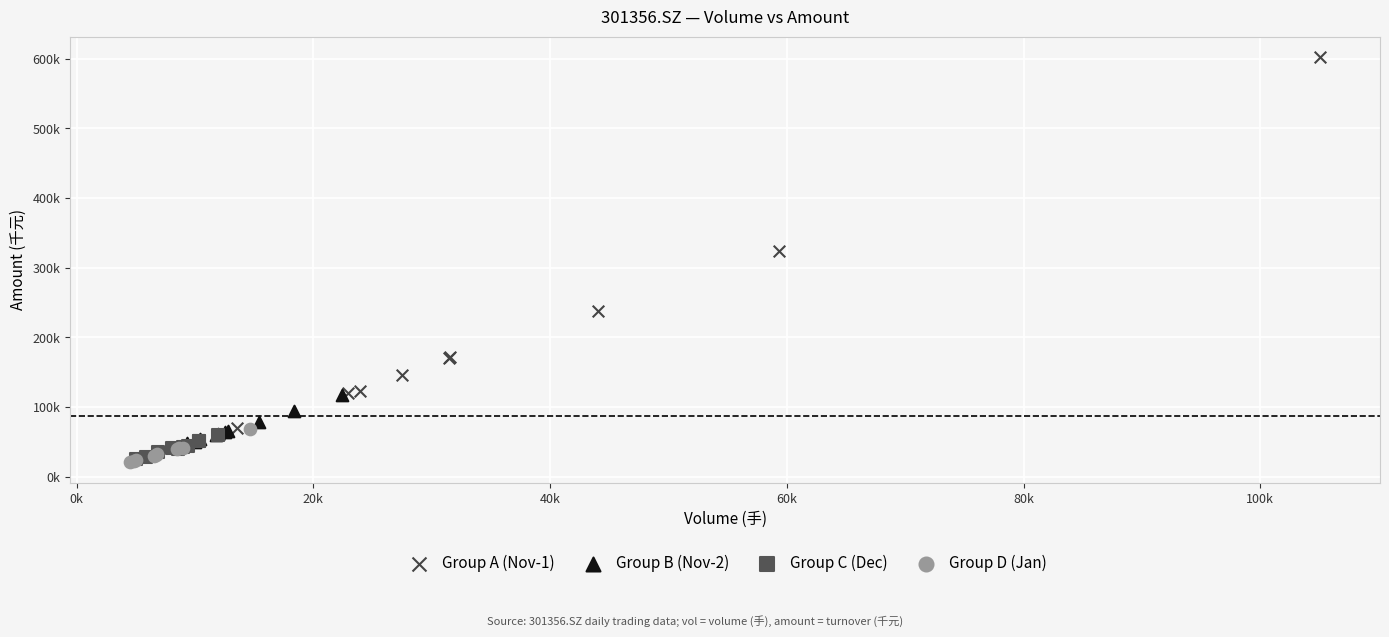

Which series has the largest Y range (max minus min)?

Group A (Nov-1)